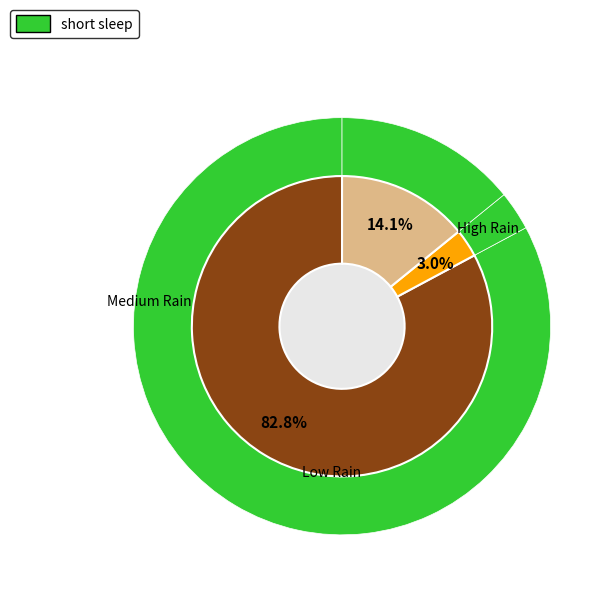

Is there any slice that represents more than half of the pie?

No